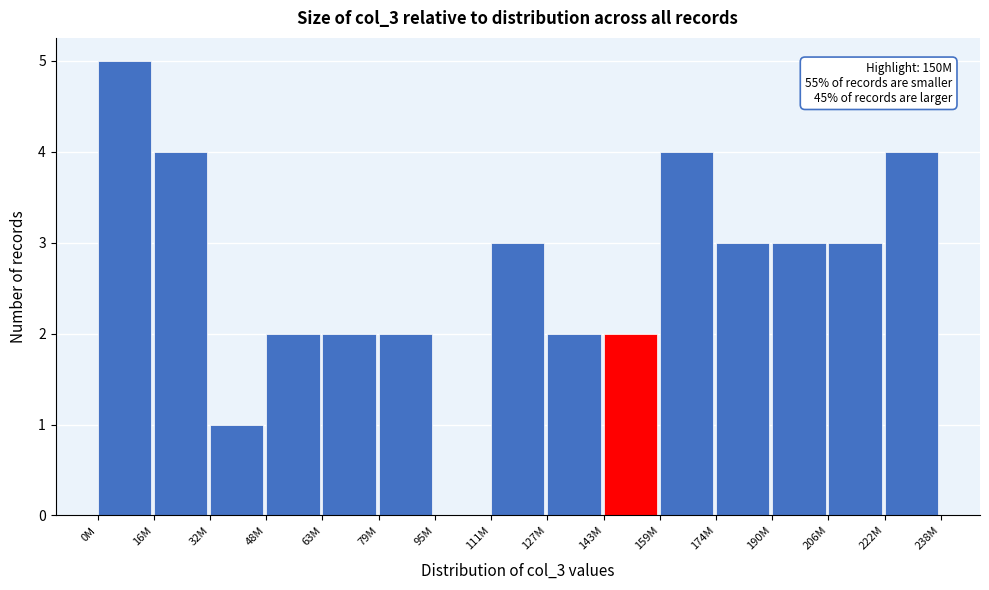

Reading left to right, list all the values displayed in this chart.

0M=5	16M=4	32M=1	48M=2	63M=2	79M=2	95M=0	111M=3	127M=2	143M=2	159M=4	174M=3	190M=3	206M=3	222M=4